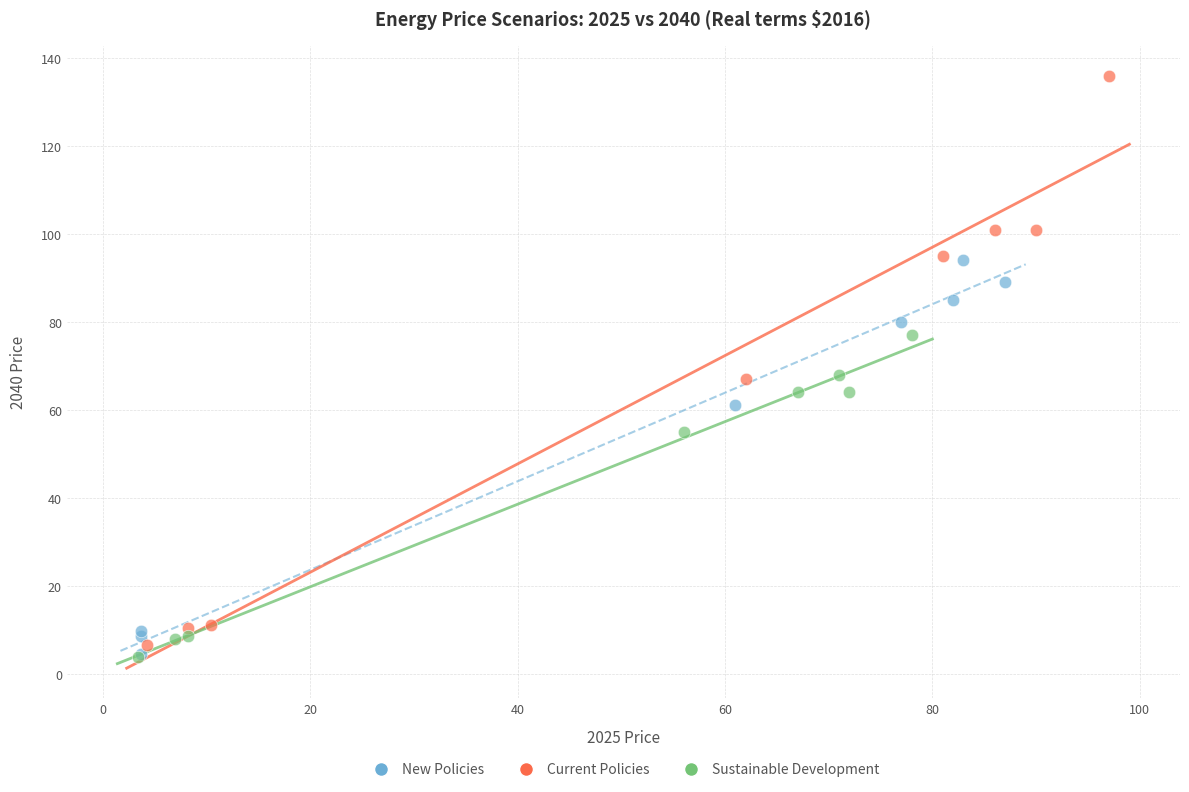

Which series contains the highest Y value?

Current Policies